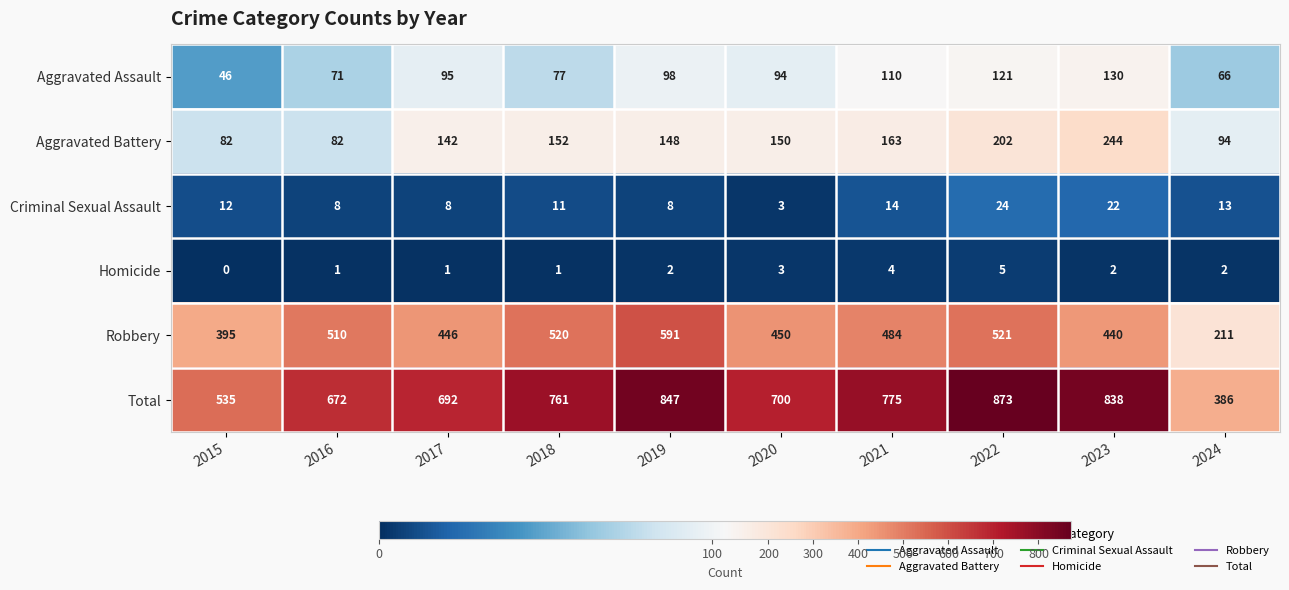

How many series are shown in this chart?

6